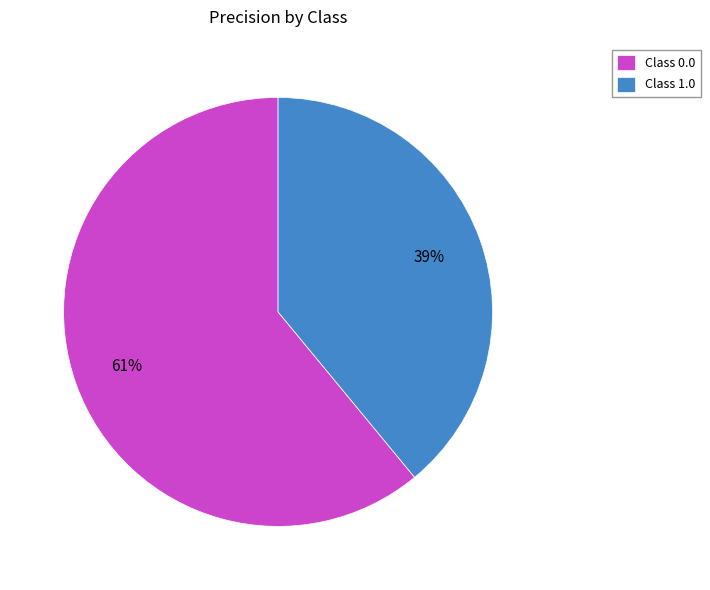

Is the sum of Class 0.0 and Class 1.0 greater than half?

Yes